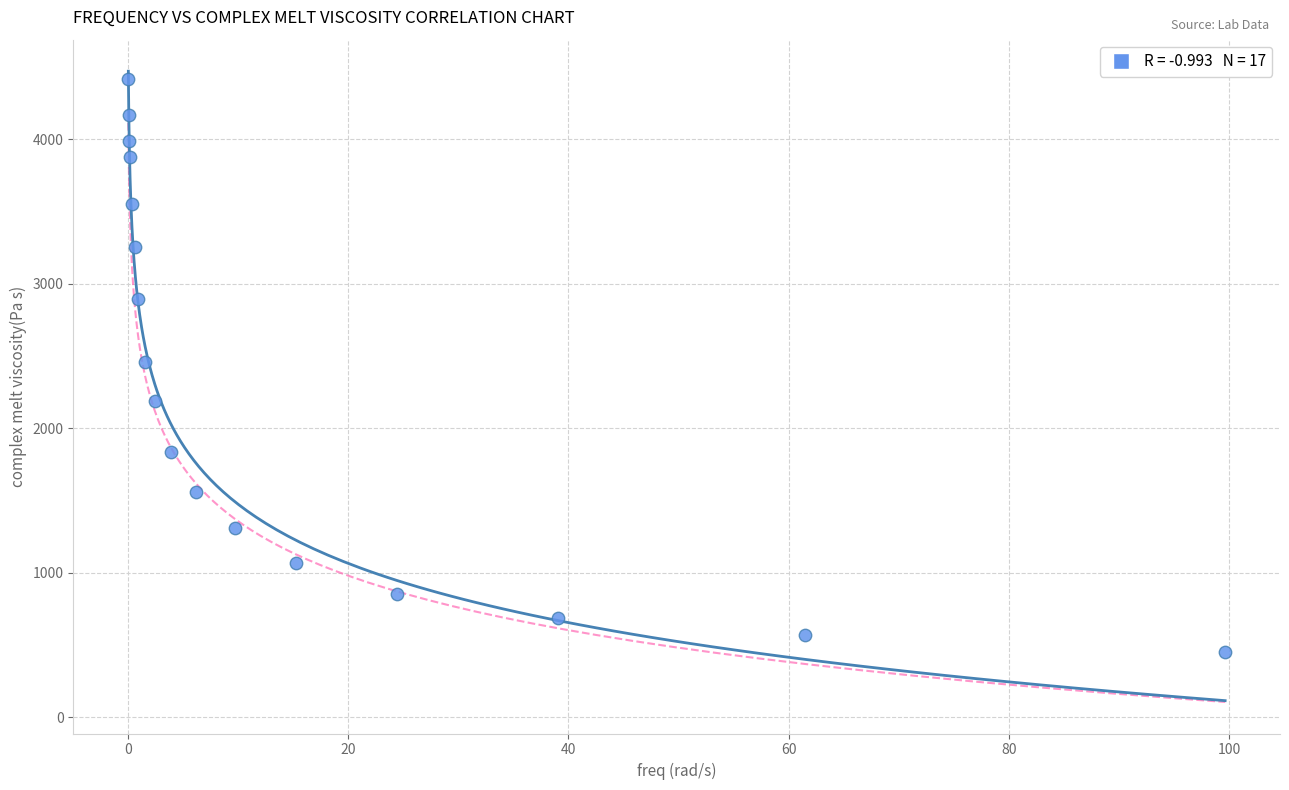

What is the range of X values (max minus min)?

99.6